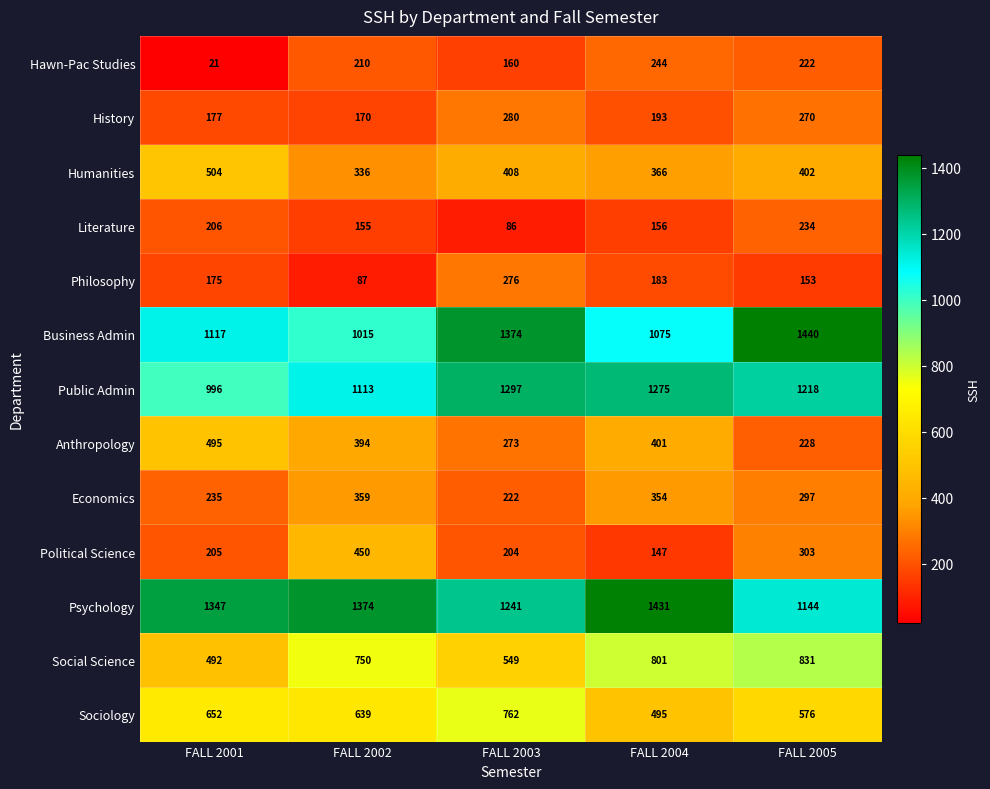

What is the difference between the highest and lowest values at FALL 2004?

1284